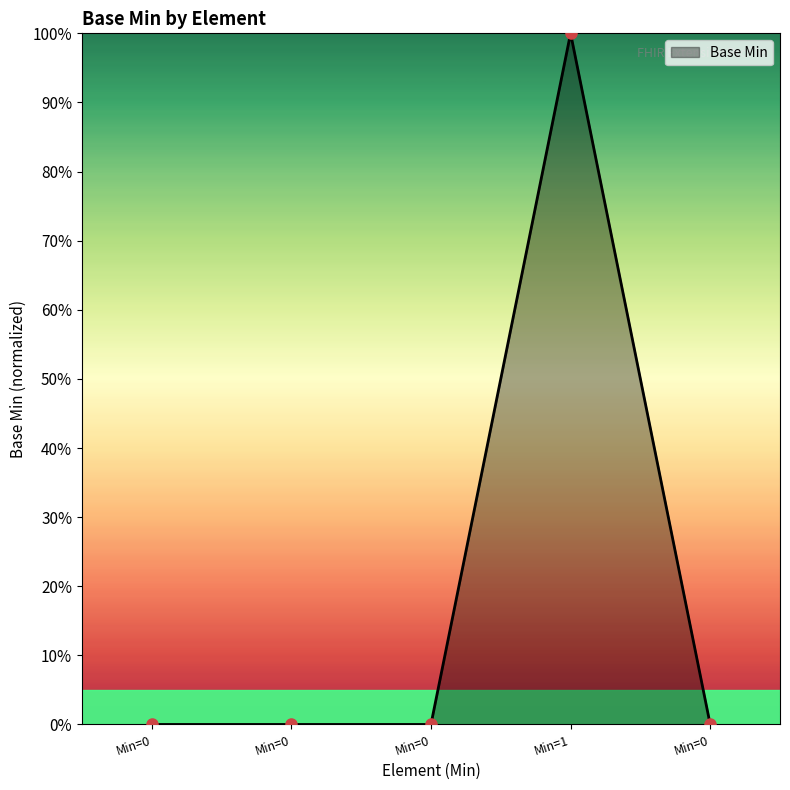

Which label corresponds to the largest value in the chart?

Min=1